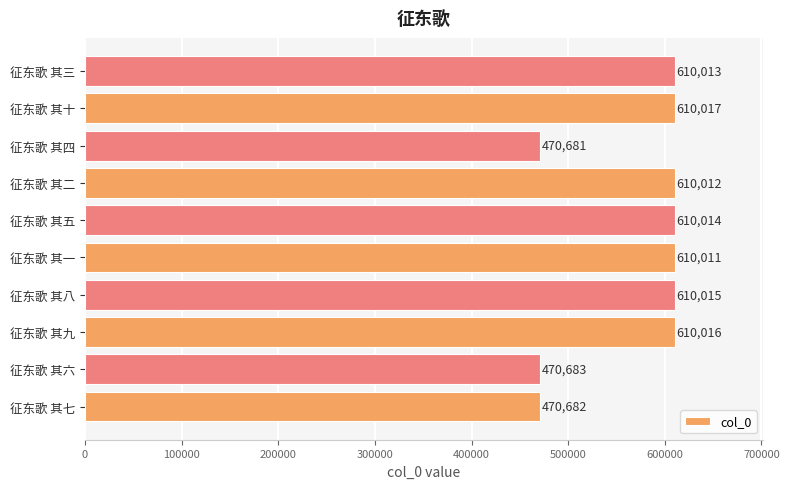

Reading top to bottom, list all the values displayed in this chart.

征东歌 其三=610013	征东歌 其十=610017	征东歌 其四=470681	征东歌 其二=610012	征东歌 其五=610014	征东歌 其一=610011	征东歌 其八=610015	征东歌 其九=610016	征东歌 其六=470683	征东歌 其七=470682